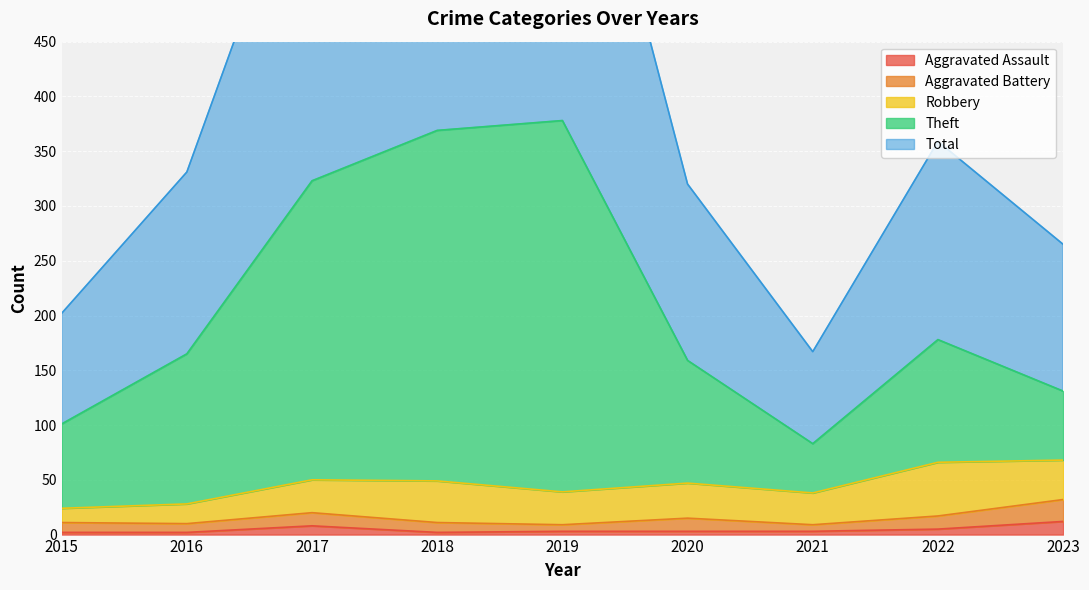

The Aggravated Assault series shows 2 at 2018. True or false?

True